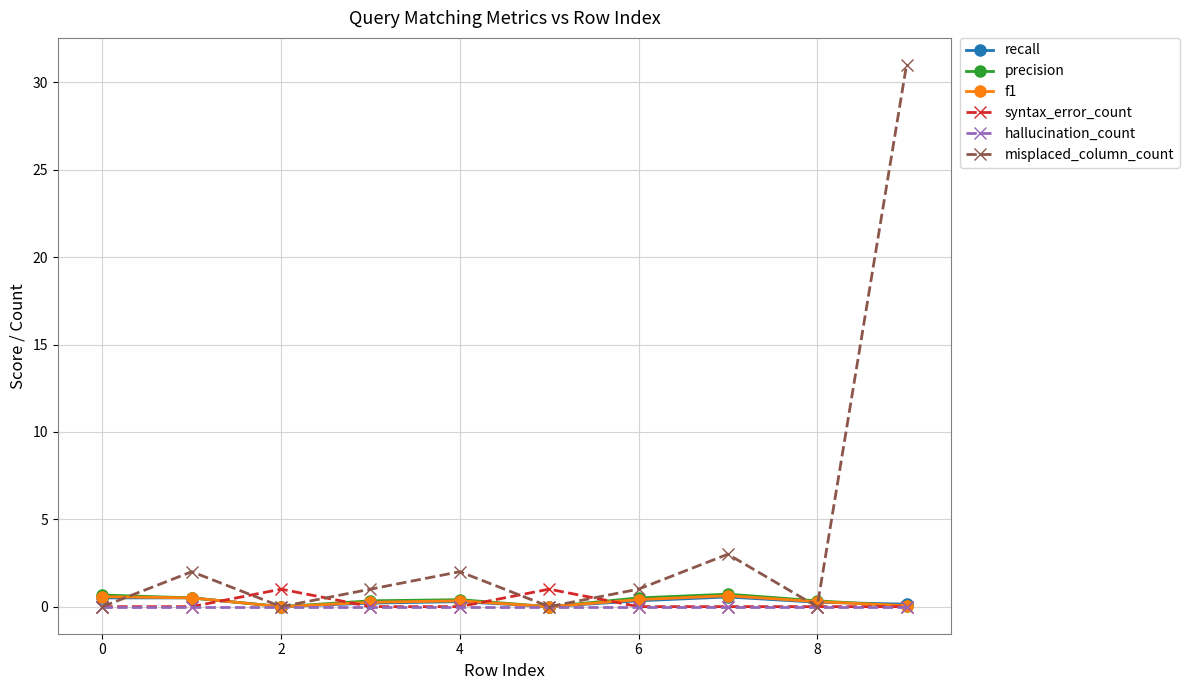

Which series has the widest spread of values?

misplaced_column_count